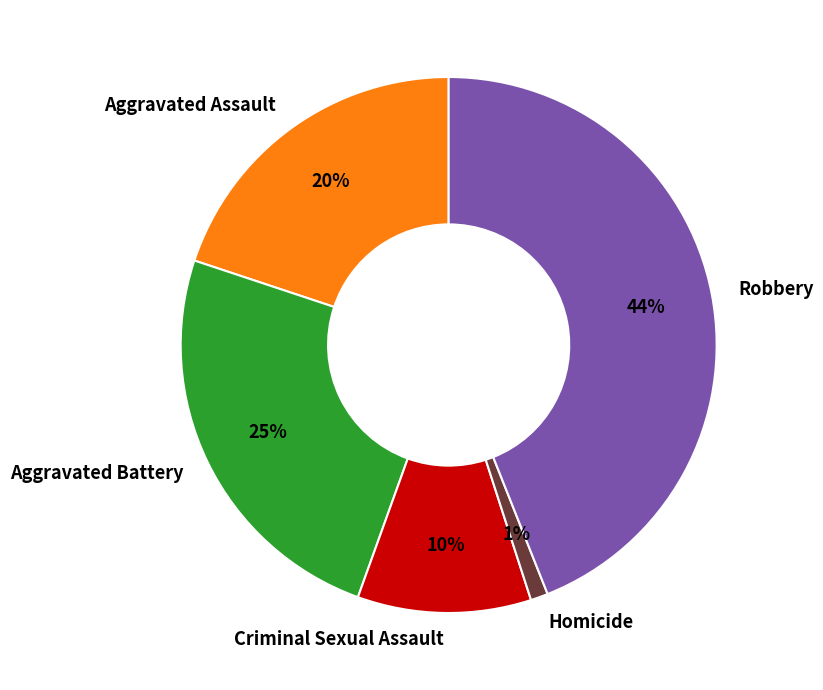

Count the number of slices in the pie.

5